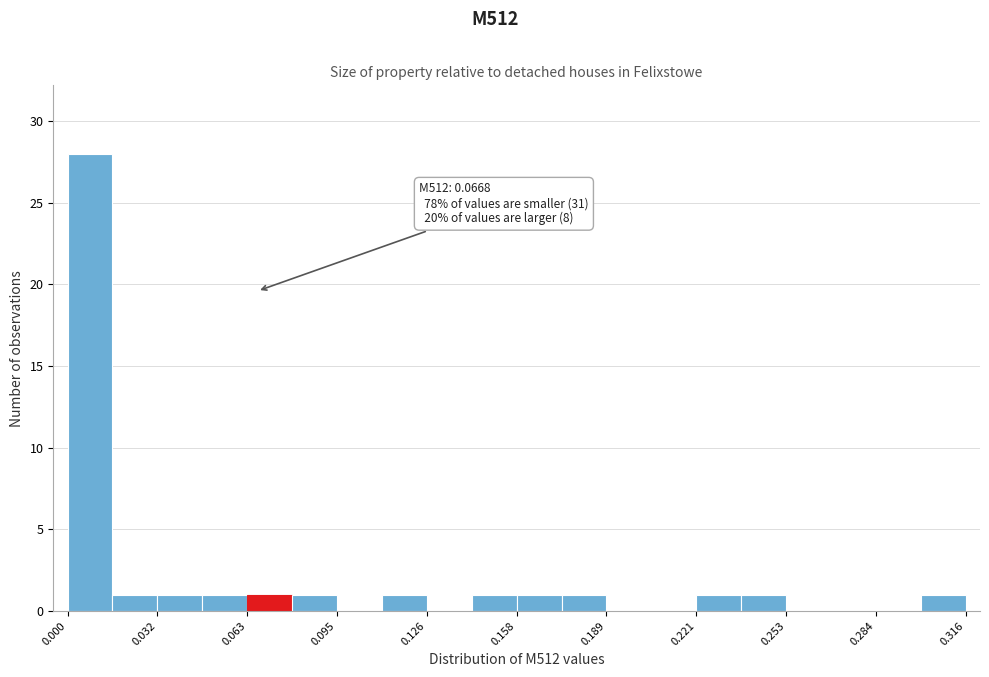

Around what value on the x-axis is the tallest bar? Give the approximate position of its centre, as read against the axis.

0.010